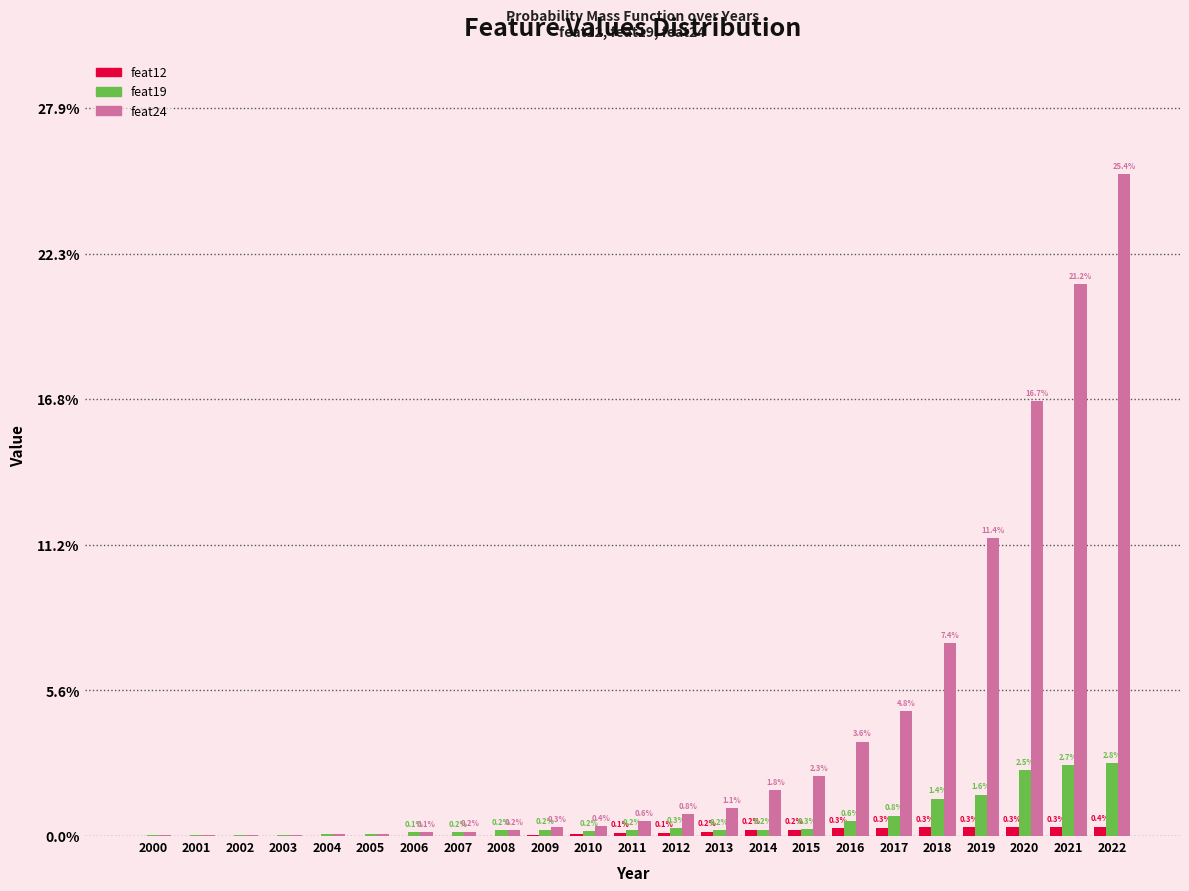

Are the bars grouped side by side (vs. stacked)?

Yes